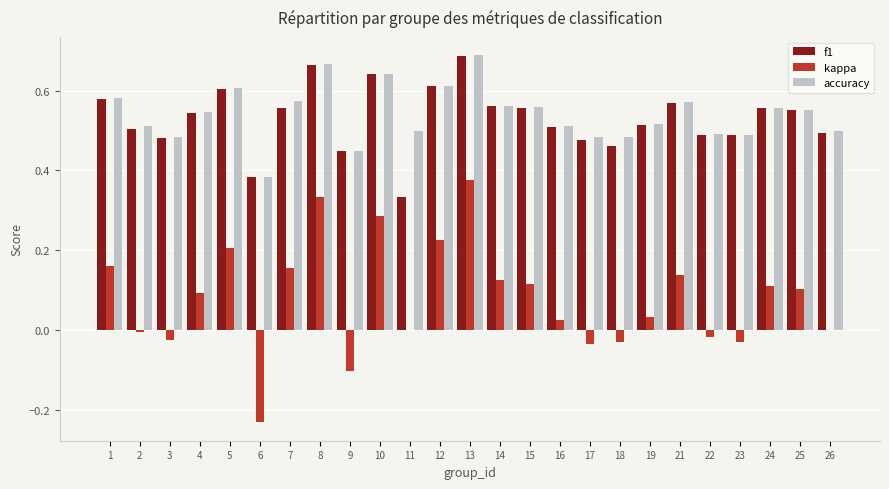

At which category does the chart reach its peak across all series?

13